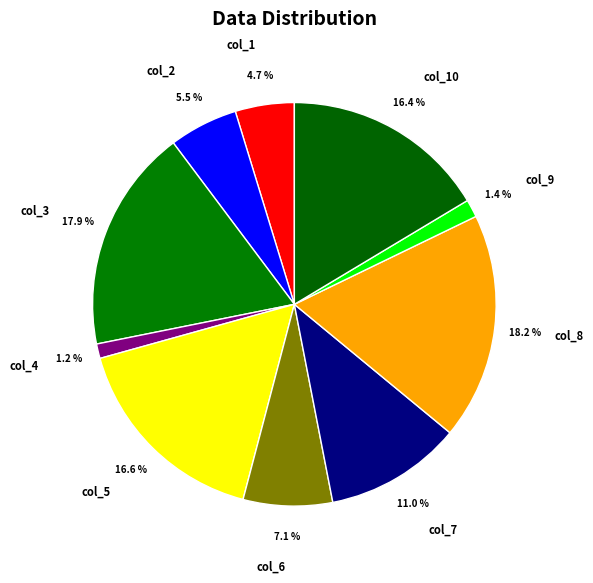

Do col_9 and col_4 together represent more than half of the pie?

No